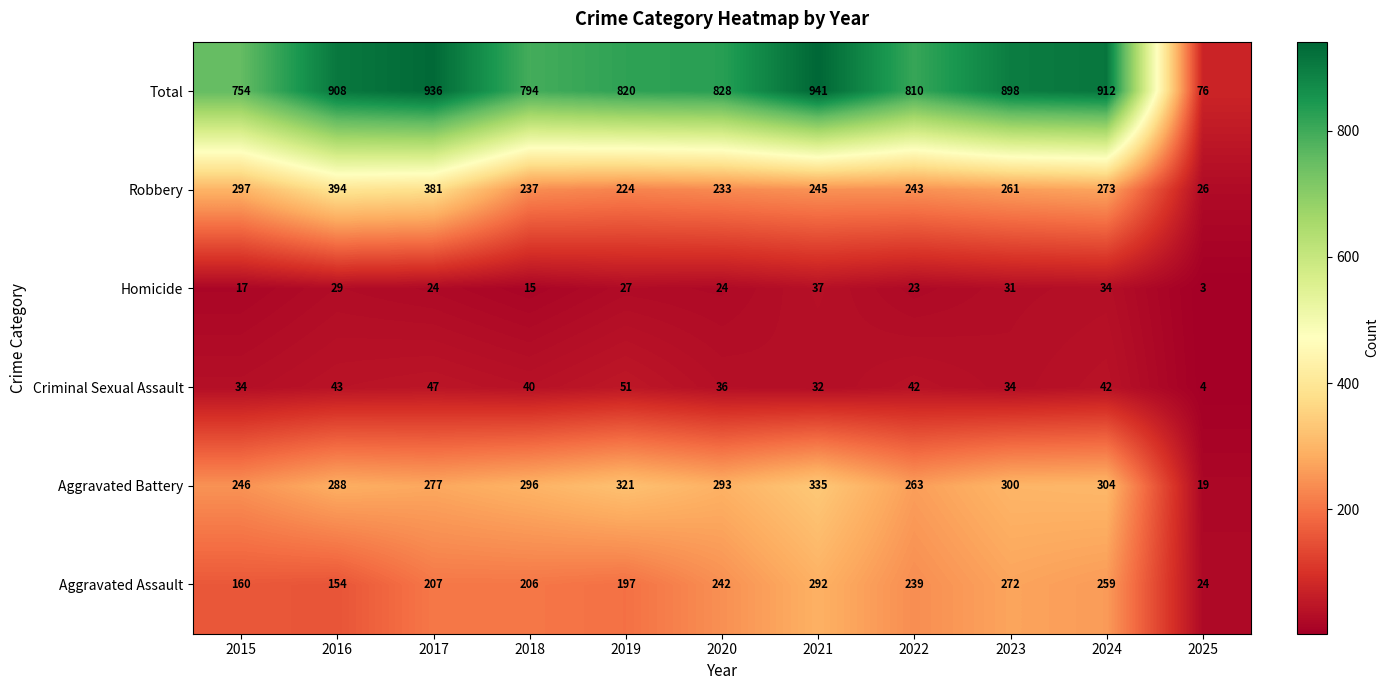

What is the difference between the second highest and second lowest values in the Total series?

182